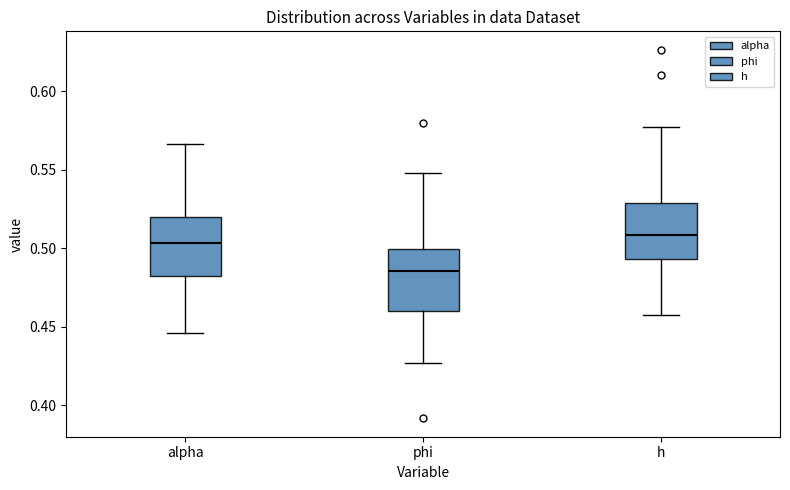

Where does the upper whisker of the box for h end on the y-axis? The values are not printed on the chart, so give them approximately, as read against the axis.

0.575